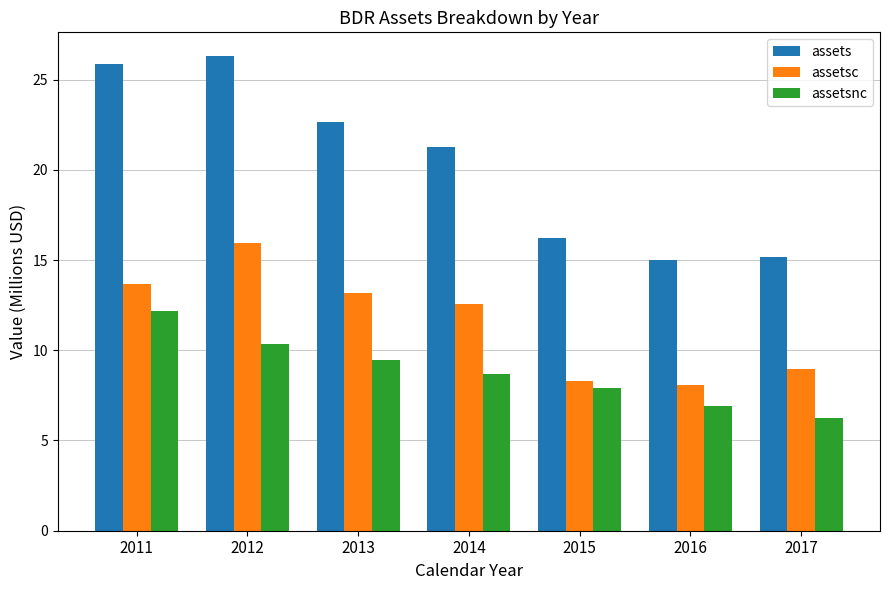

How many groups of bars are there?

7